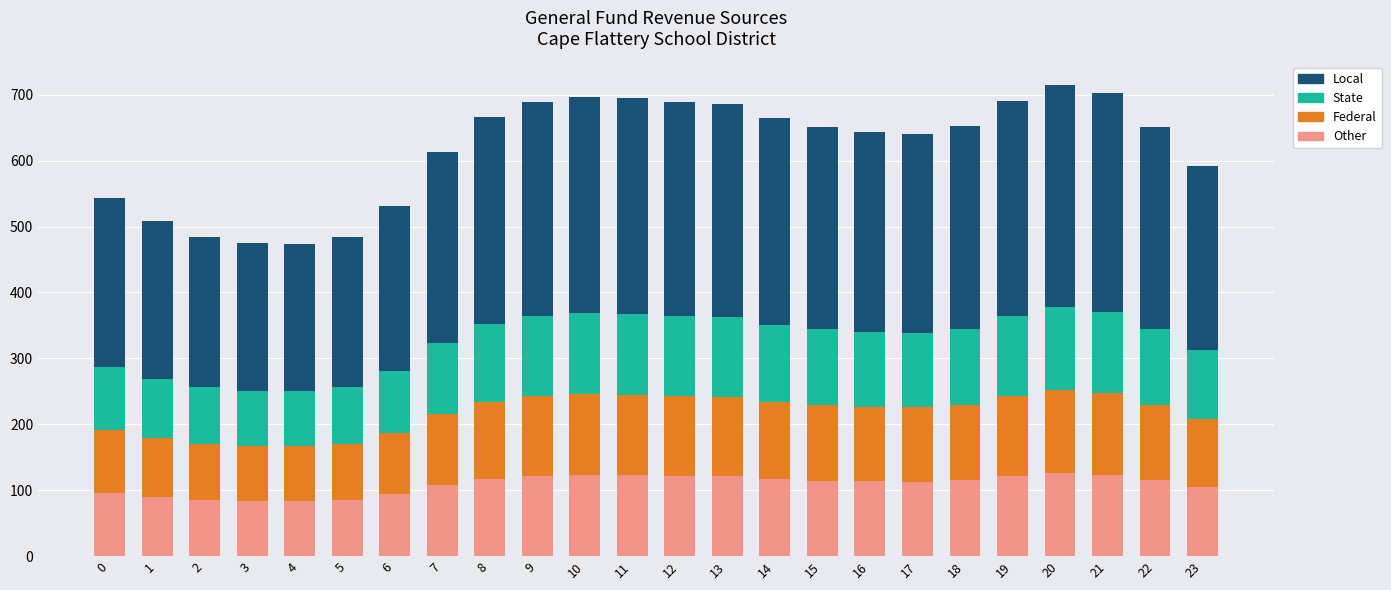

What is the total value across all series at 17?

640.5